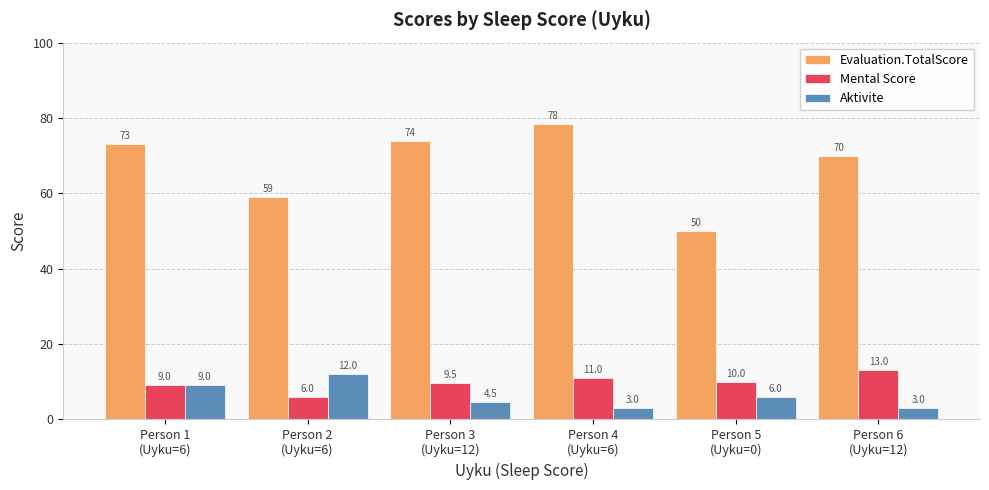

True or false: Evaluation.TotalScore has a value of 121.4 at Person 1
(Uyku=6).

False